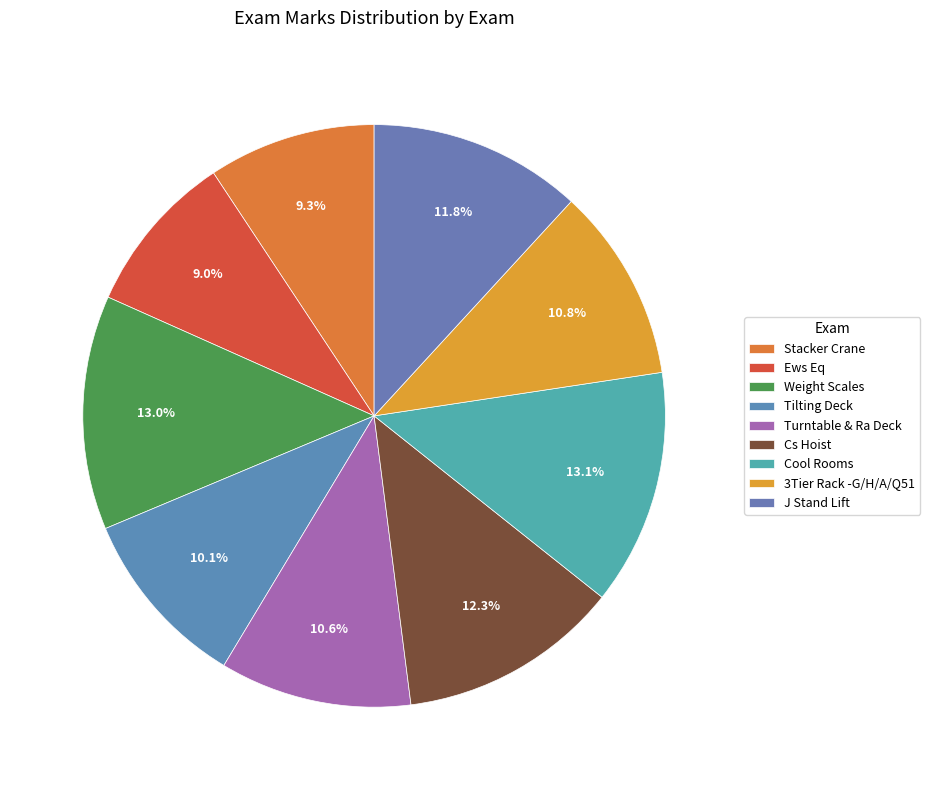

The Stacker Crane slice represents 4% of the pie. True or false?

False